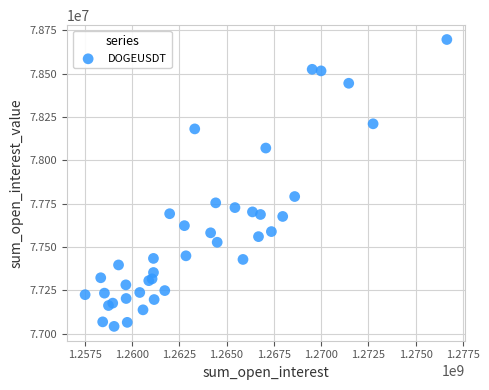

What Y value in the scatter plot is closest to 77869077?

77790671.4